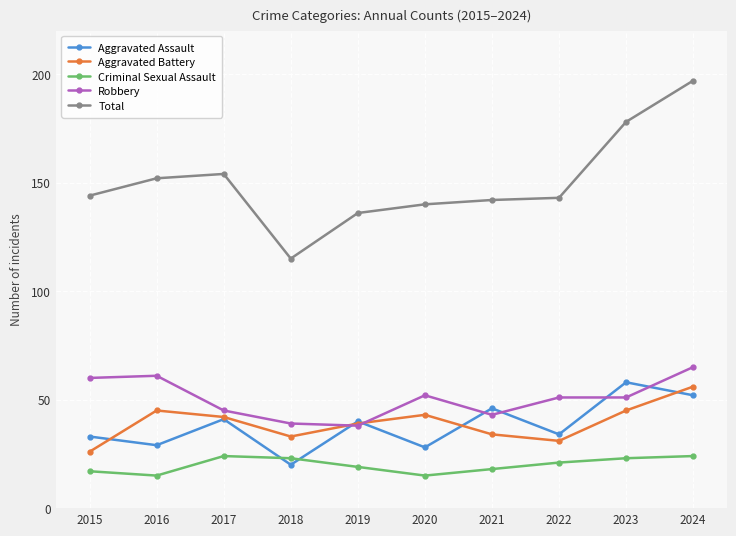

How many values in the Aggravated Assault series are below 40?

5